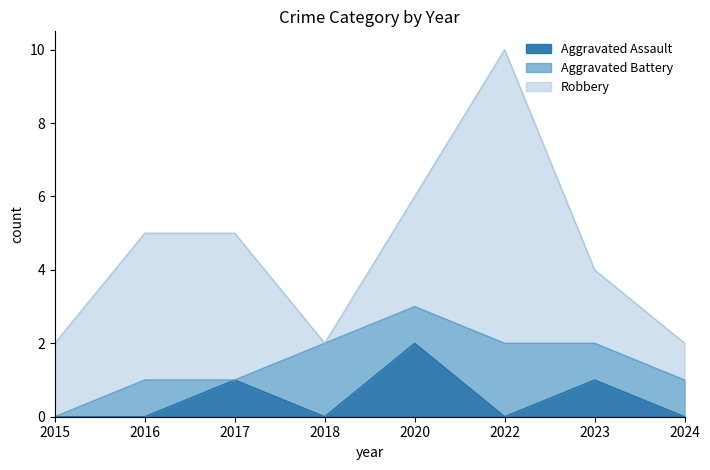

How many values in the Robbery series are below 3?

4